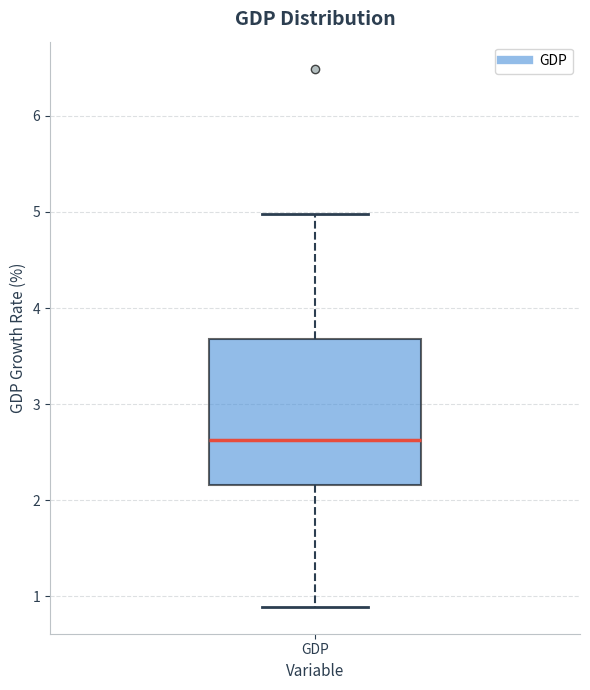

Read this box plot against the y-axis: the position of the median line, the range covered by the box, and the ends of both whiskers. The values are not printed on the chart, so give them approximately, as read against the axis.

median 2.6, box 2.2 to 3.7, whiskers 0.9 to 5.0